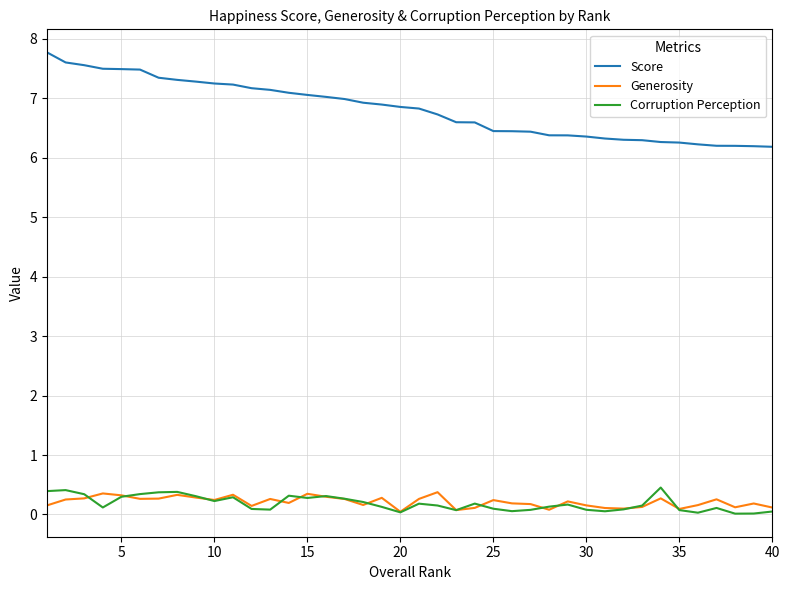

What are all the series names shown in the legend?

Score, Generosity, Corruption Perception